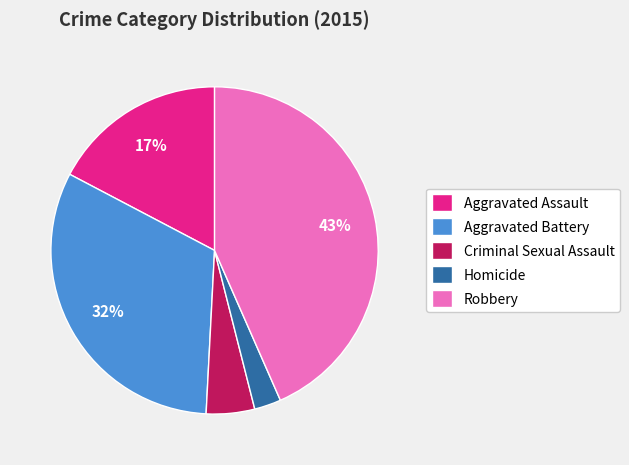

What is the largest slice in the pie chart?

Robbery